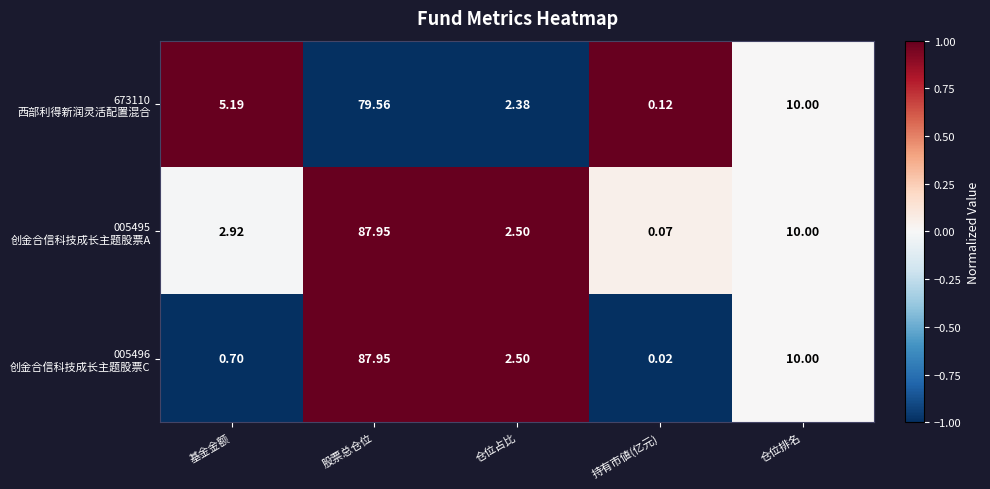

At which category is the sum across all series the highest?

股票总仓位